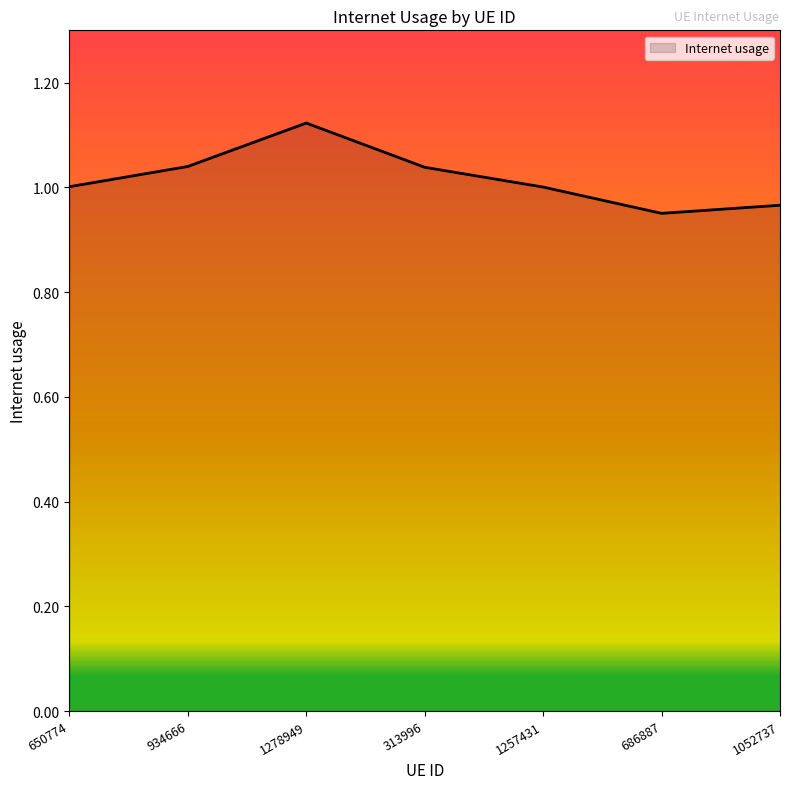

How many series are shown in this chart?

1